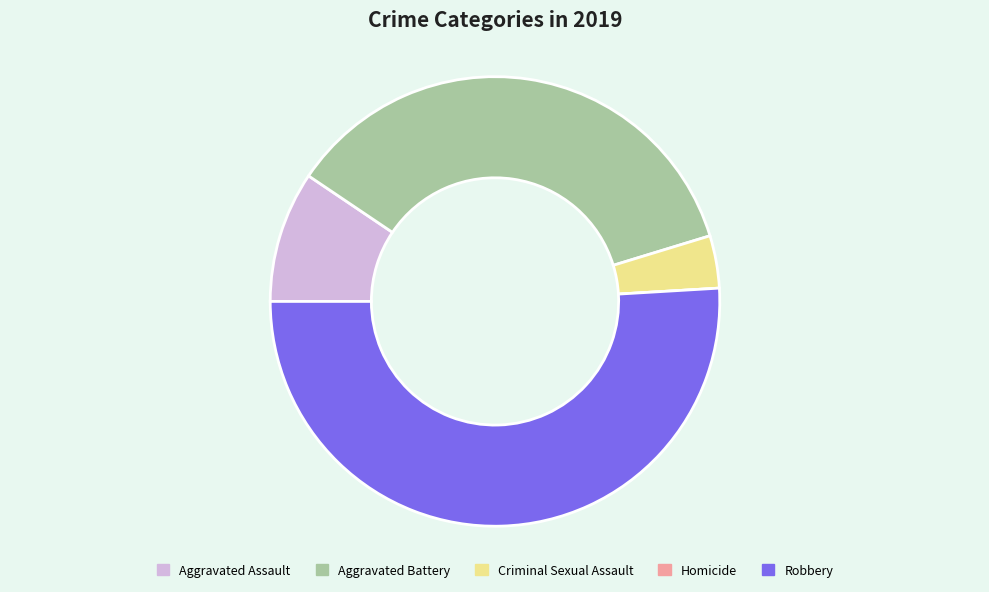

Combined, do Robbery and Criminal Sexual Assault account for over 50%?

Yes